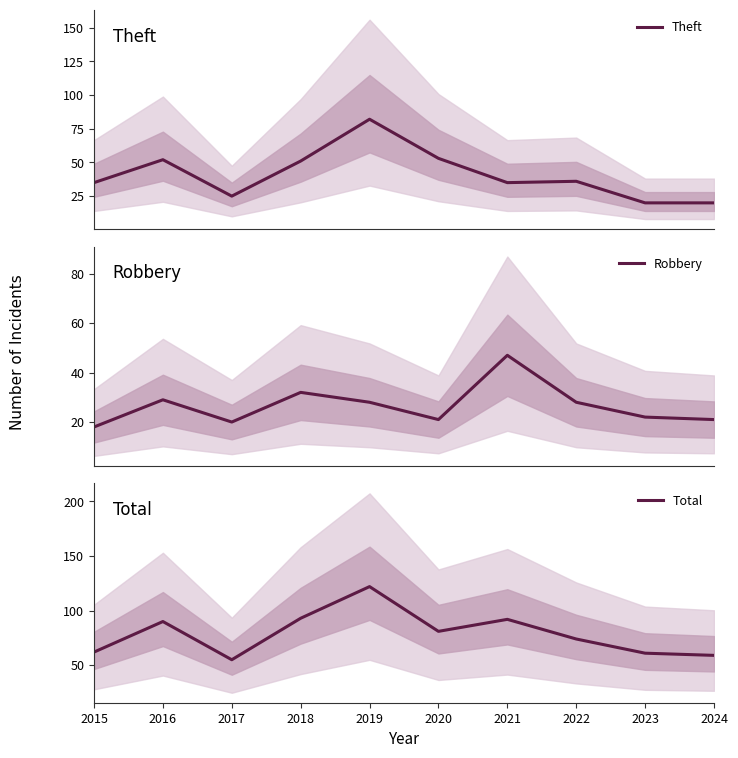

The Robbery series shows 30 at 2020. True or false?

False